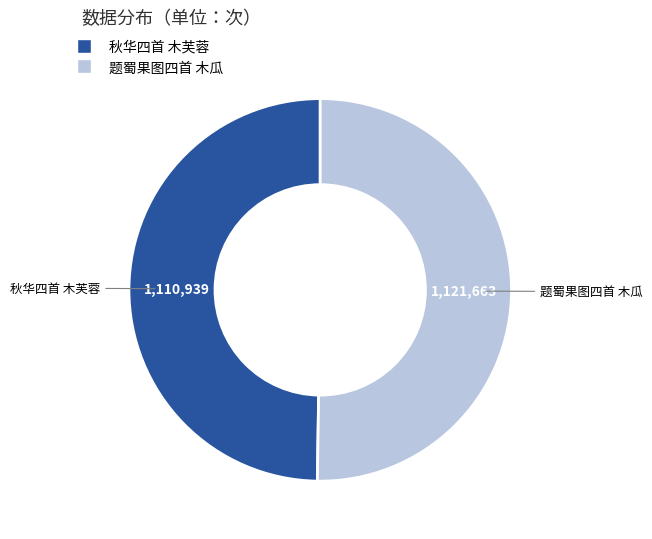

Is it true that 题蜀果图四首 木瓜 is 61% of the pie?

False